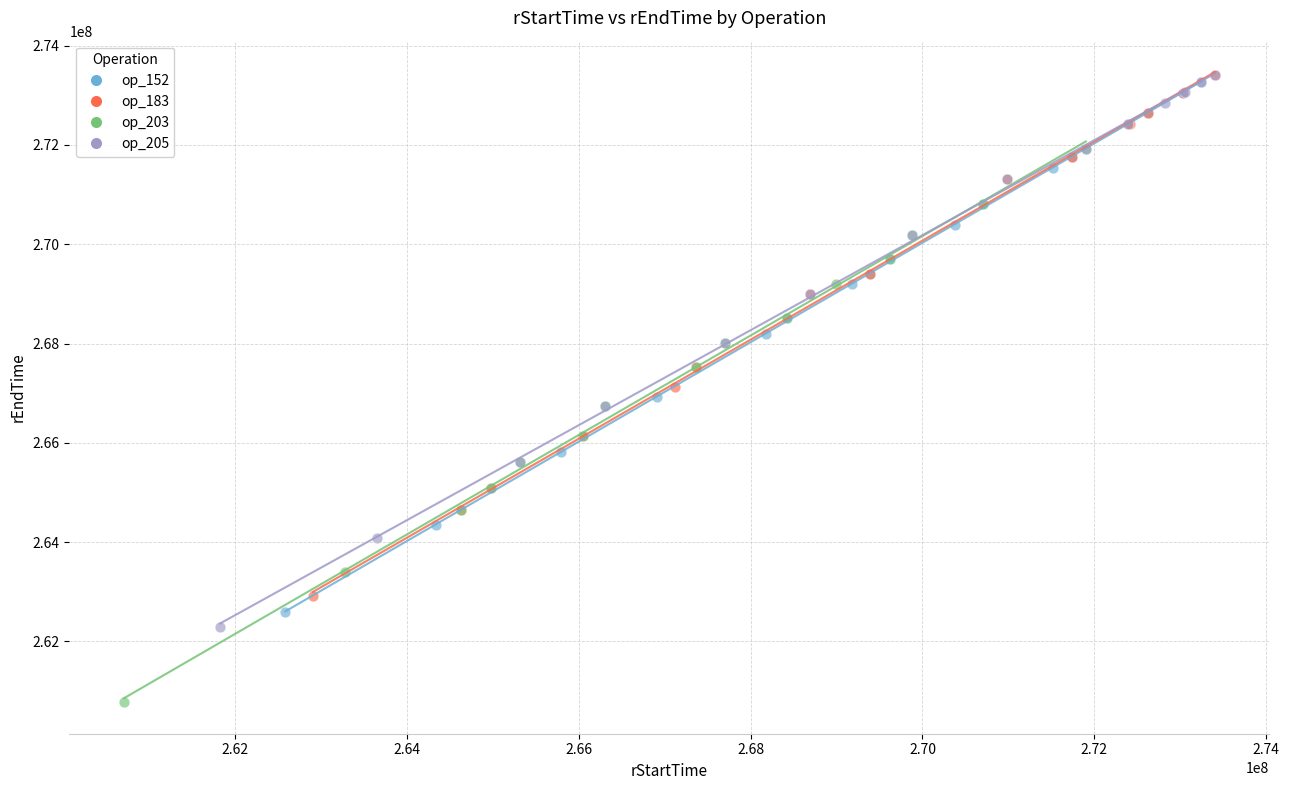

Which series reaches the minimum Y coordinate?

op_203